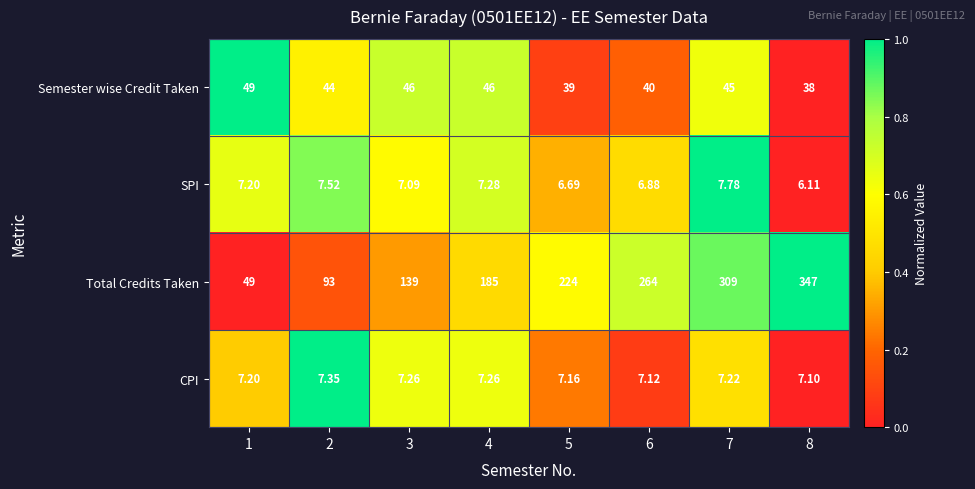

Is the value of Total Credits Taken at 5 greater than the value of SPI at 8?

Yes